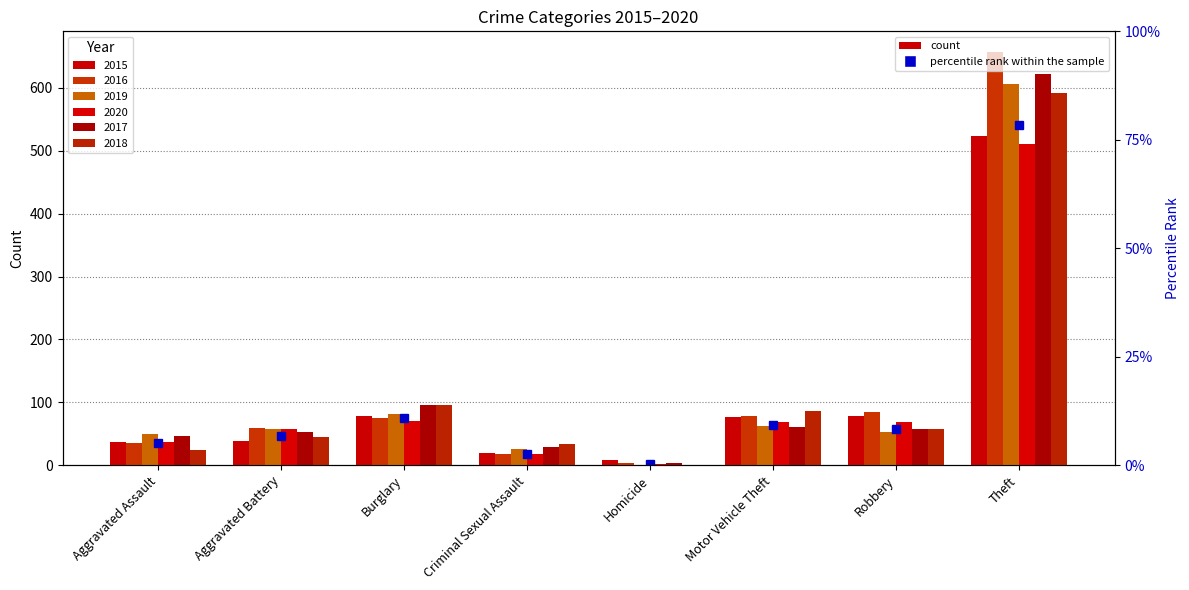

What is the sum of all 2016 values?

1008